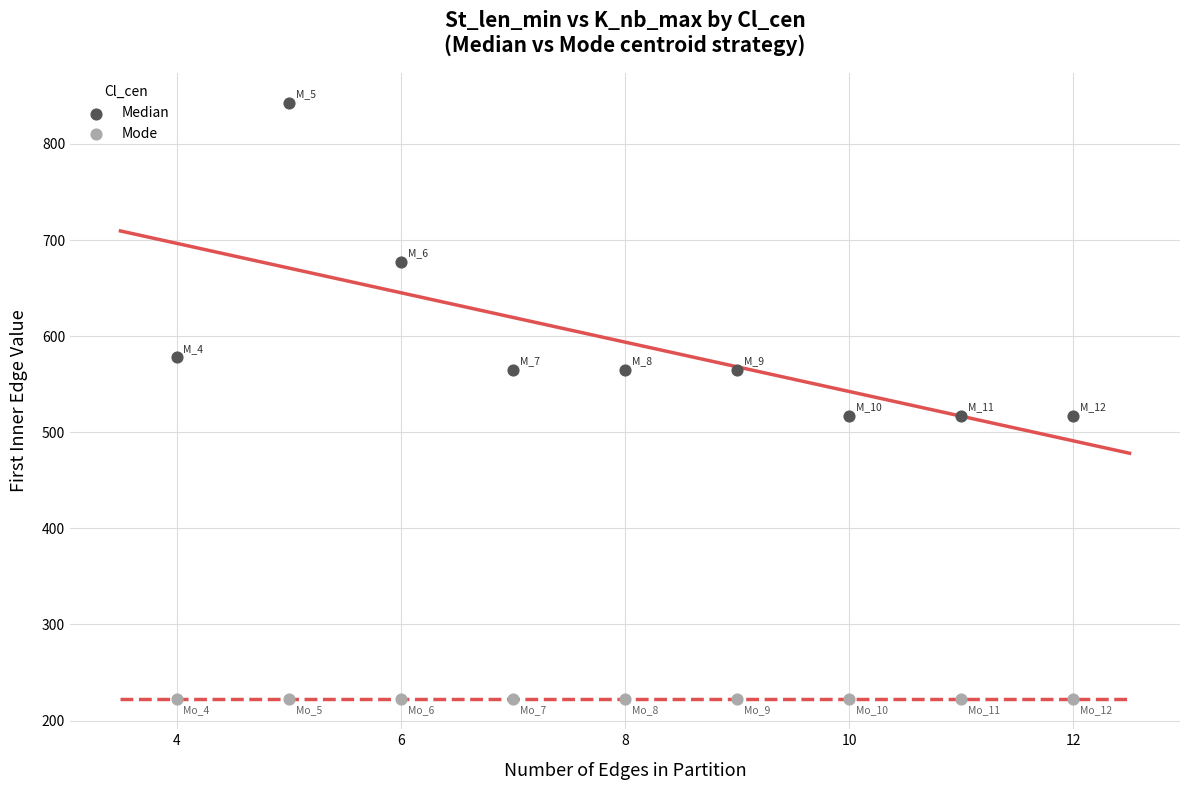

Which series reaches the maximum Y coordinate?

Median